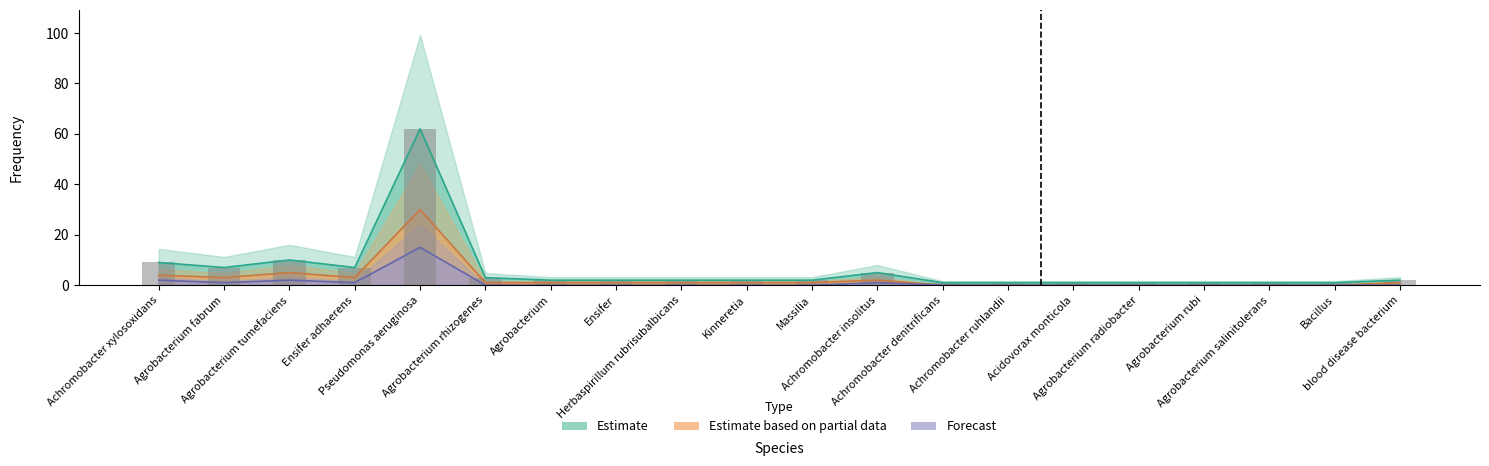

What is the sum of all Estimate based on partial data values?

54